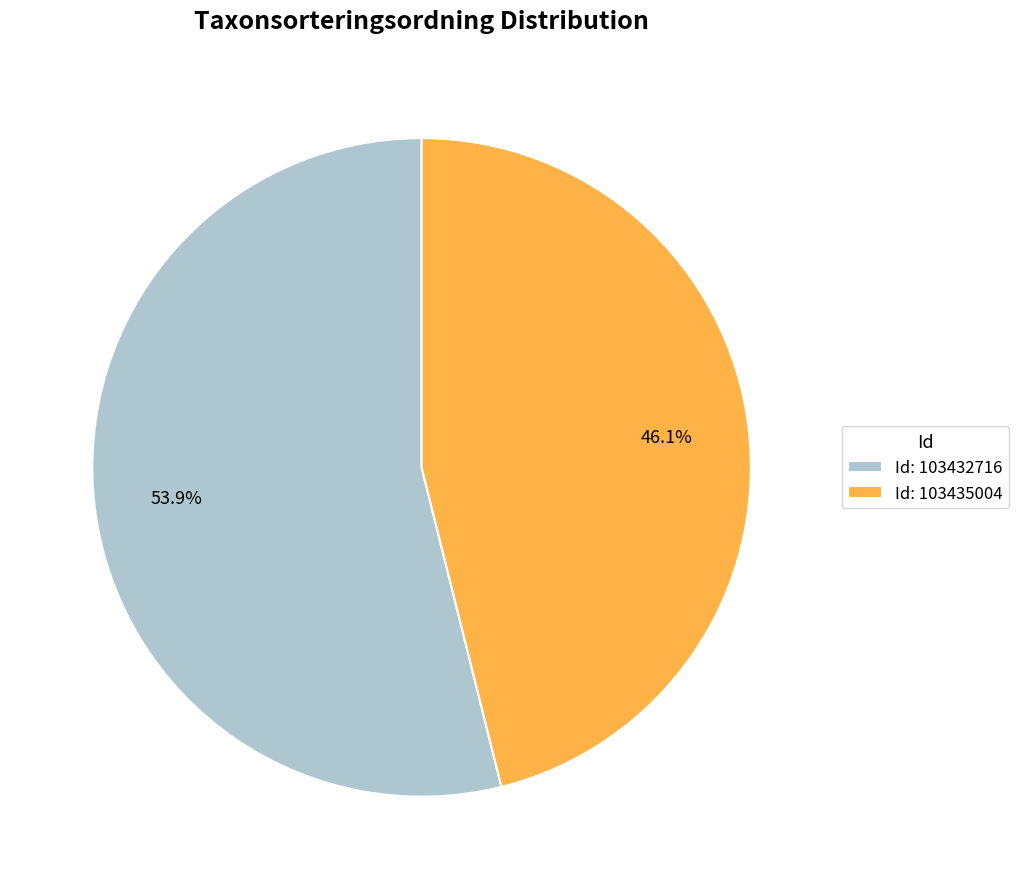

Which slice is the smallest?

Id: 103435004